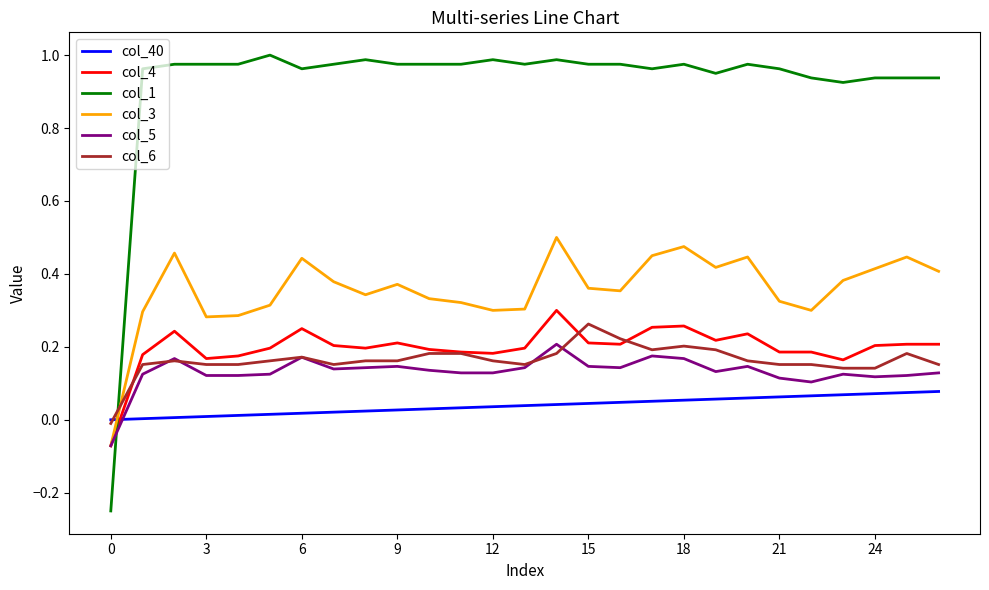

Which series has the largest total across all categories?

col_1